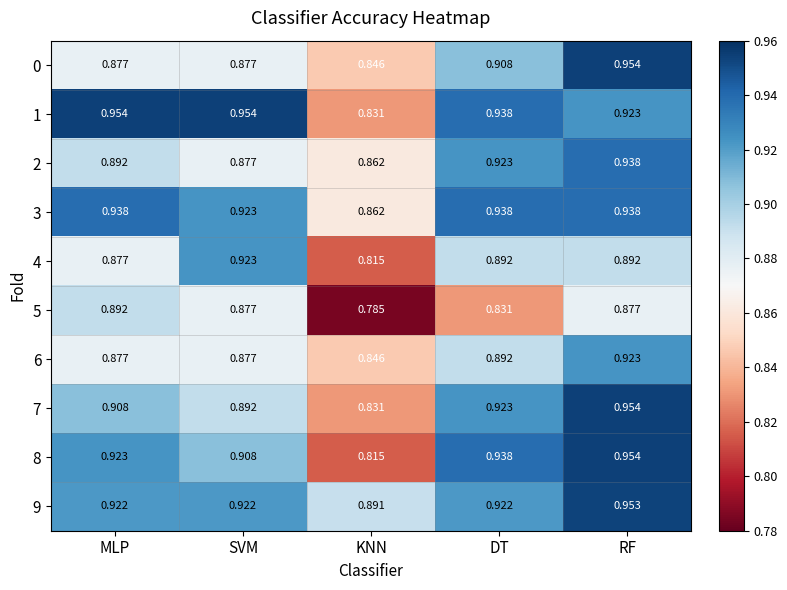

At which label does 9 reach its minimum?

KNN